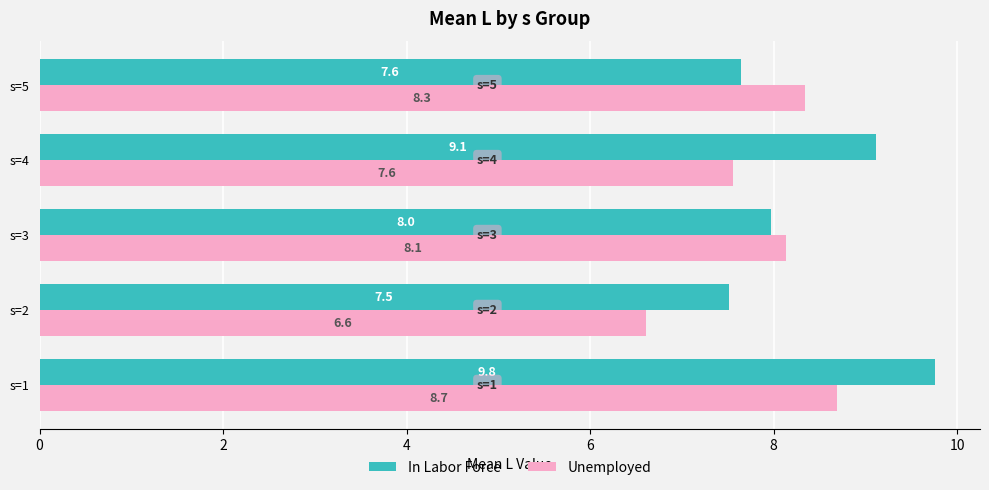

Which series has the largest range (max minus min)?

In Labor Force